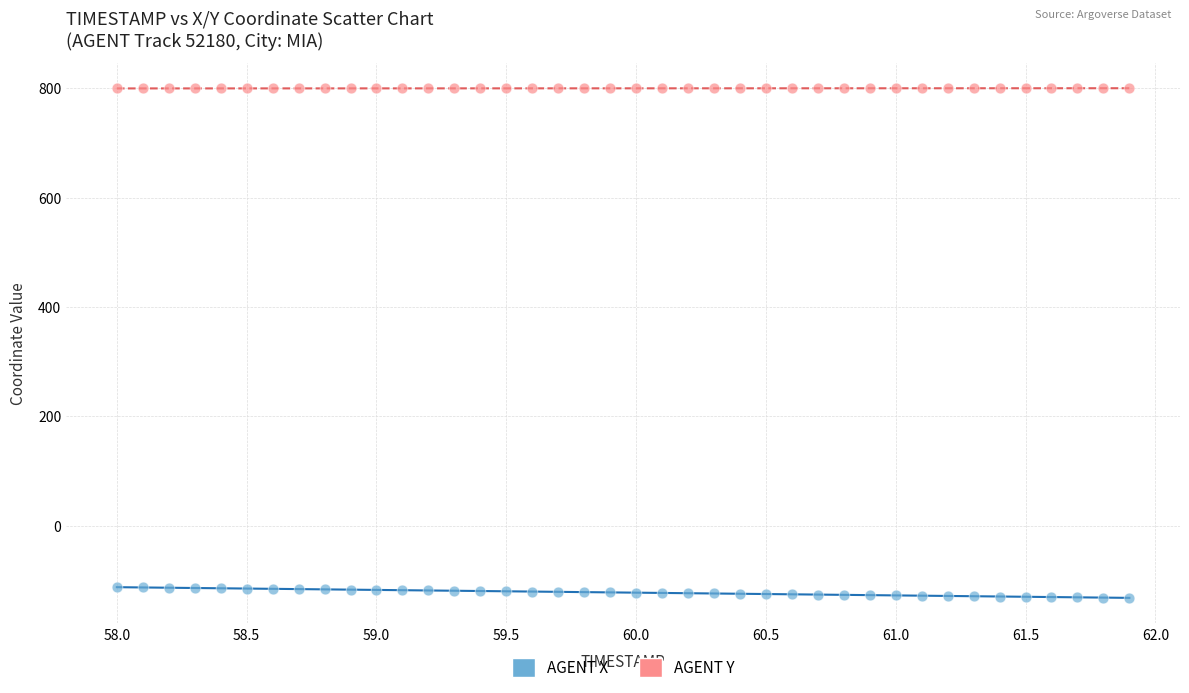

Which series contains the highest Y value?

AGENT Y